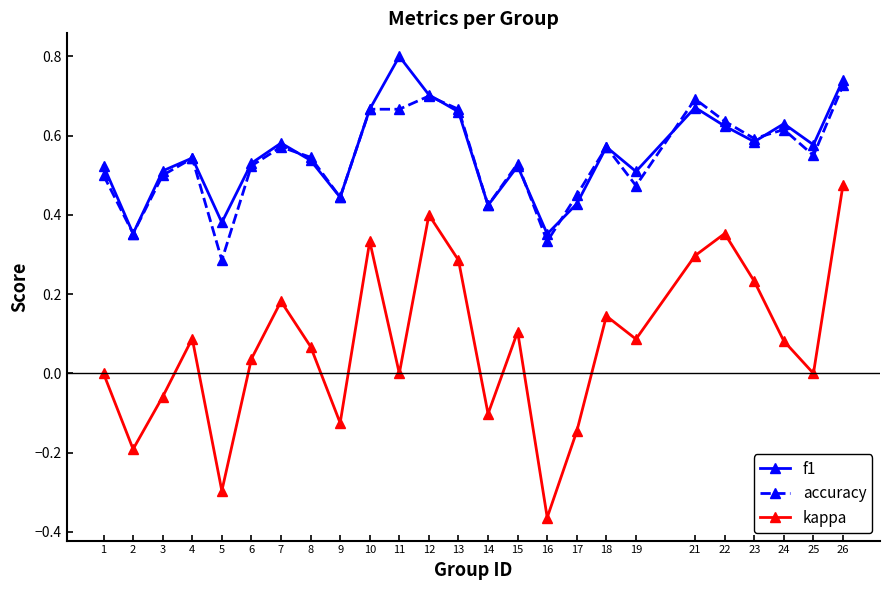

Which series changed the most between 22 and 26?

kappa